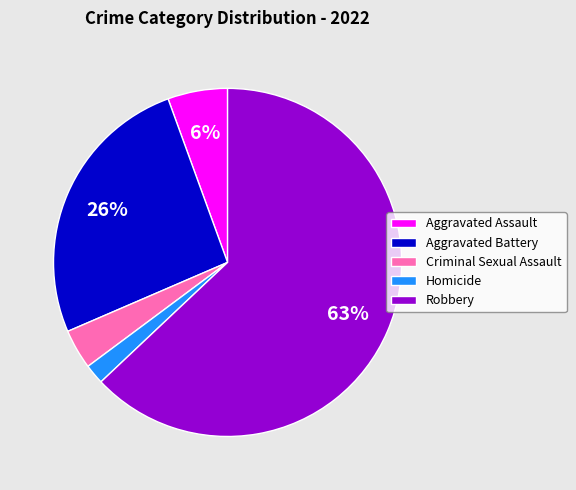

Approximately how many times larger is the value at Criminal Sexual Assault compared to Aggravated Assault?

0.7